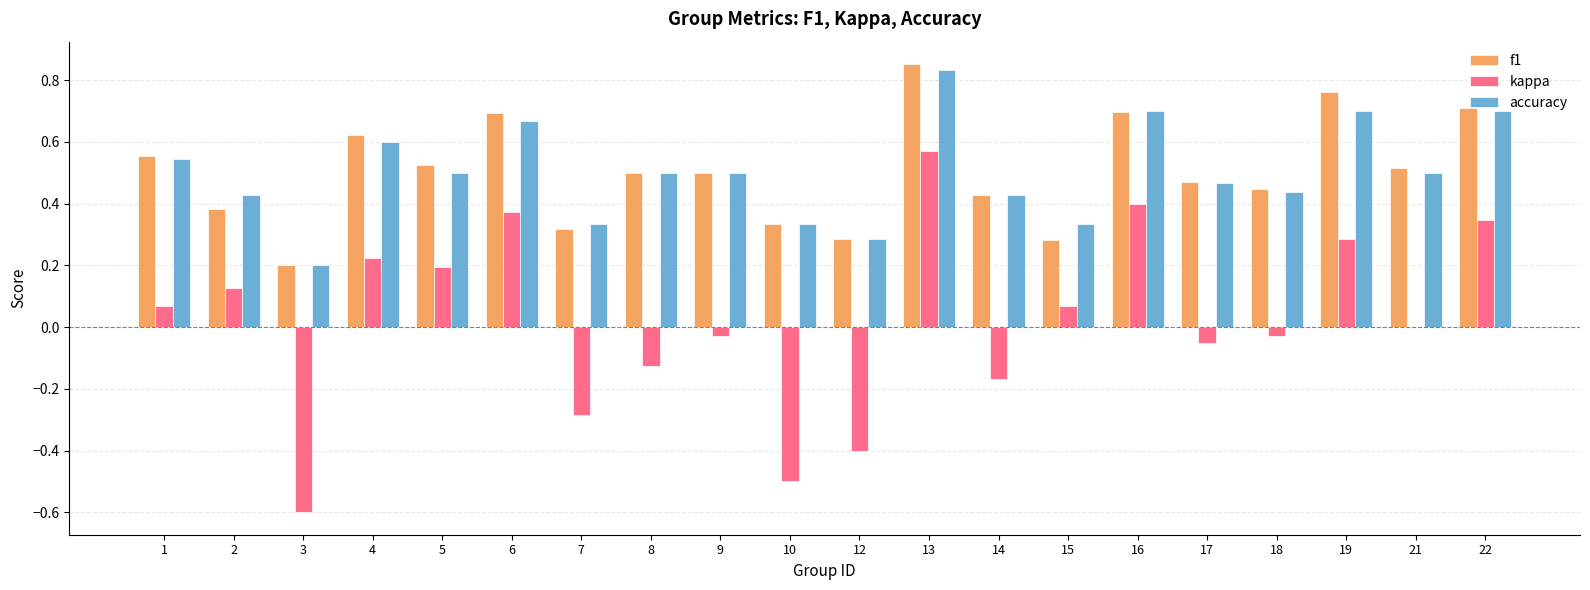

The accuracy series shows 0.3 at 12. True or false?

True